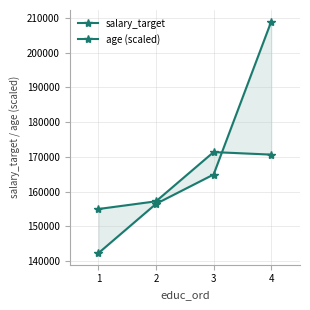

Reading right to left, what are all the values shown in this chart?

salary_target: 208951.1	164922.3	156477.3	142283.5
age (scaled): 170650.9	171378.5	157206.9	154991.0